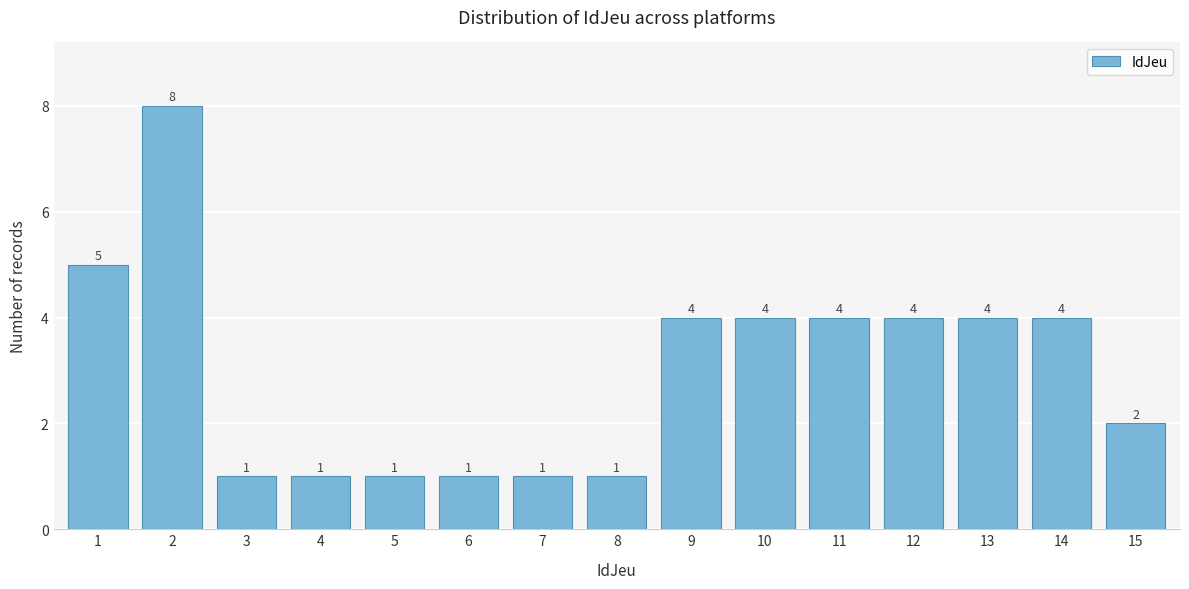

Reading left to right, list all the values displayed in this chart.

5	8	1	1	1	1	1	1	4	4	4	4	4	4	2